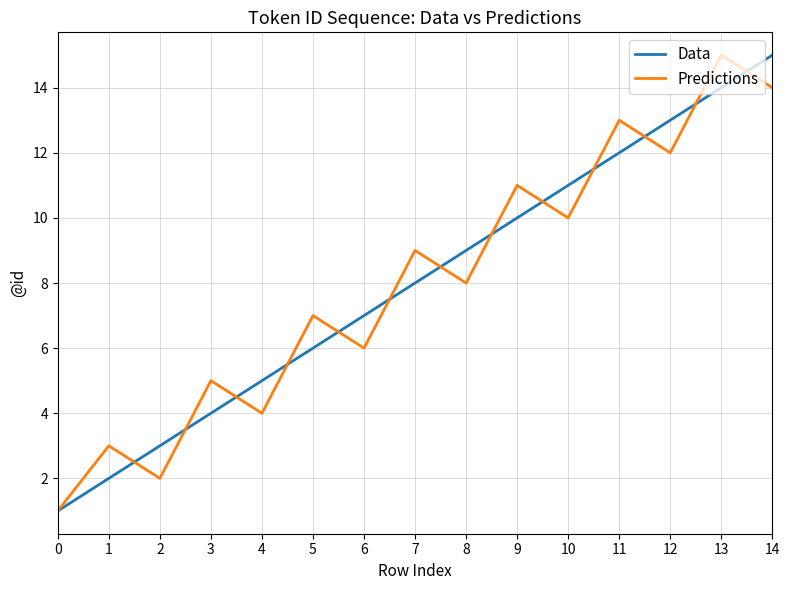

True or false: Predictions has a value of 11 at 9.

True